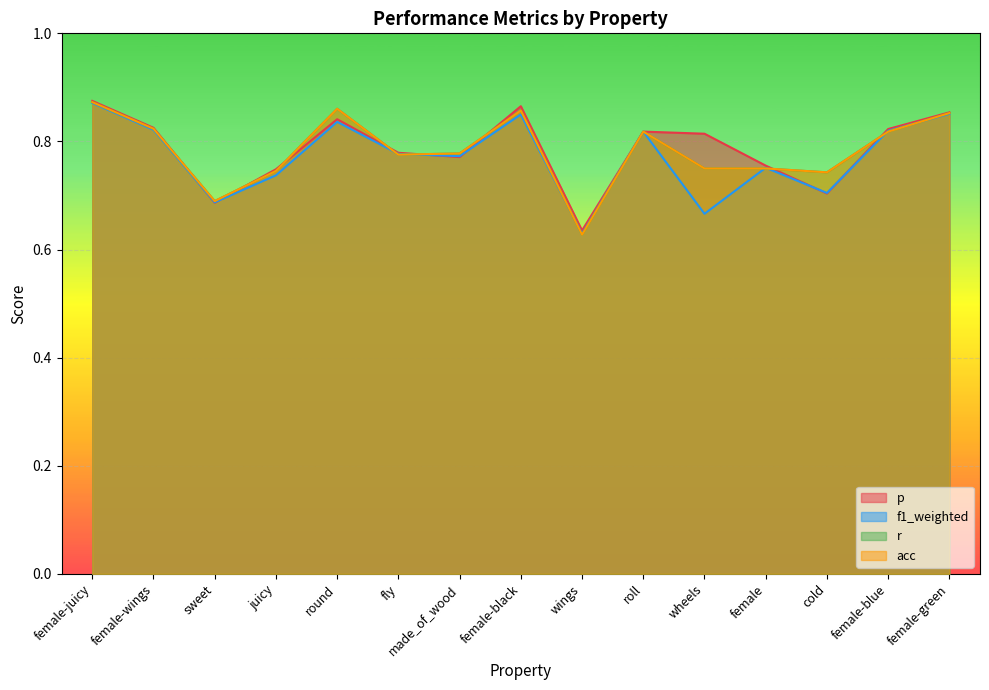

In acc, how many points are higher than both neighbors (excluding endpoints)?

3